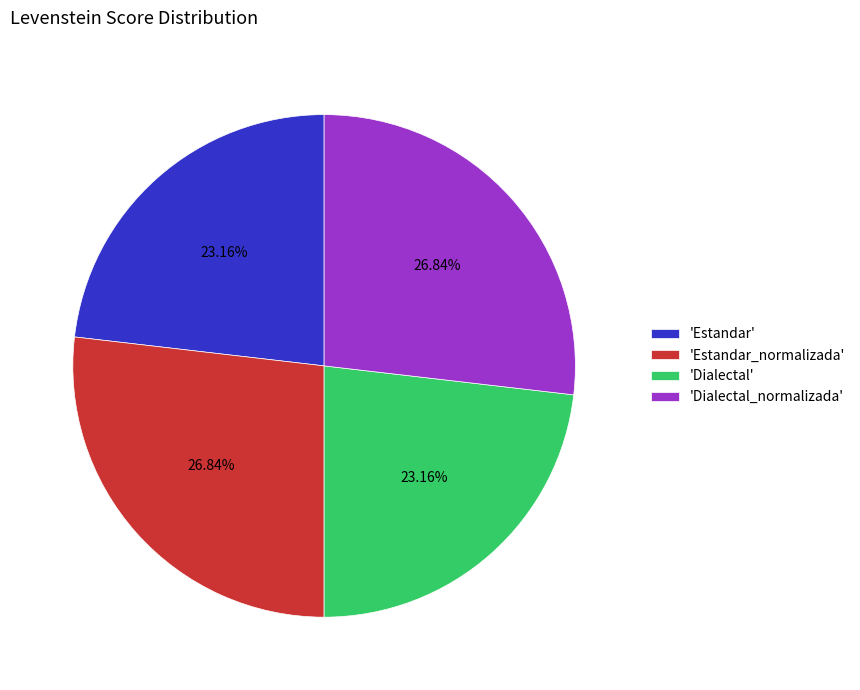

Approximately how many times larger is the value at 'Estandar_normalizada' compared to 'Dialectal'?

1.2